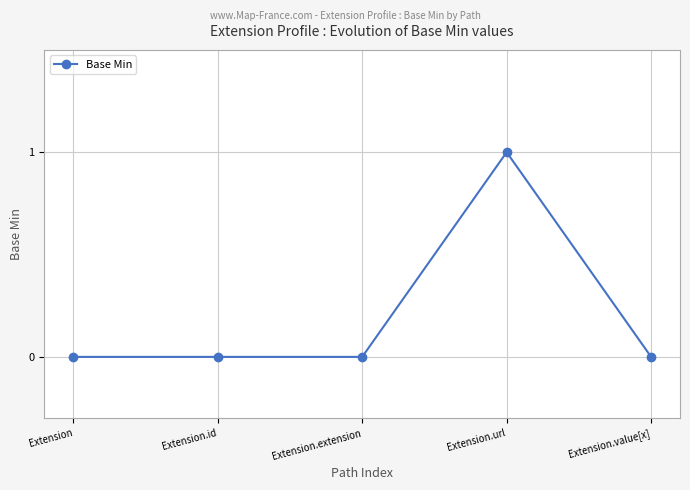

Reading left to right, what are all the values shown in this chart?

0	0	0	1	0